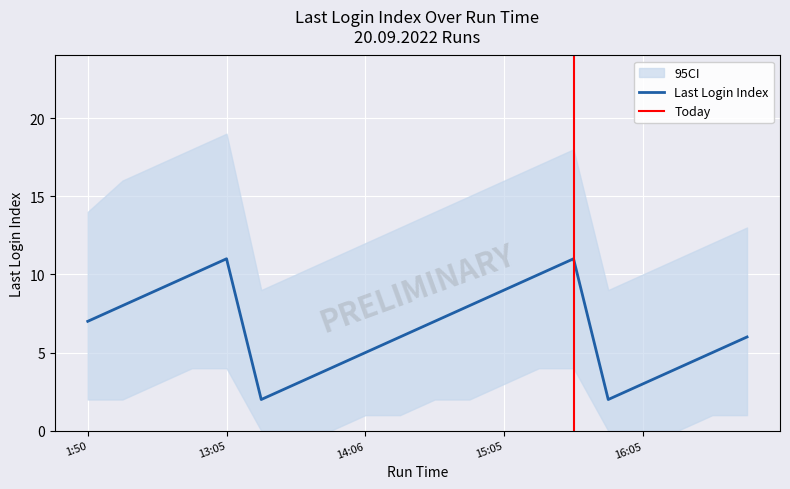

List the labels in order of value, smallest first.

13:20, 15:50, 13:35, 16:05, 13:50, 16:20, 14:06, 16:35, 14:20, 16:50, 1:50, 14:35, 12:20, 14:50, 12:35, 15:05, 12:50, 15:20, 13:05, 15:35